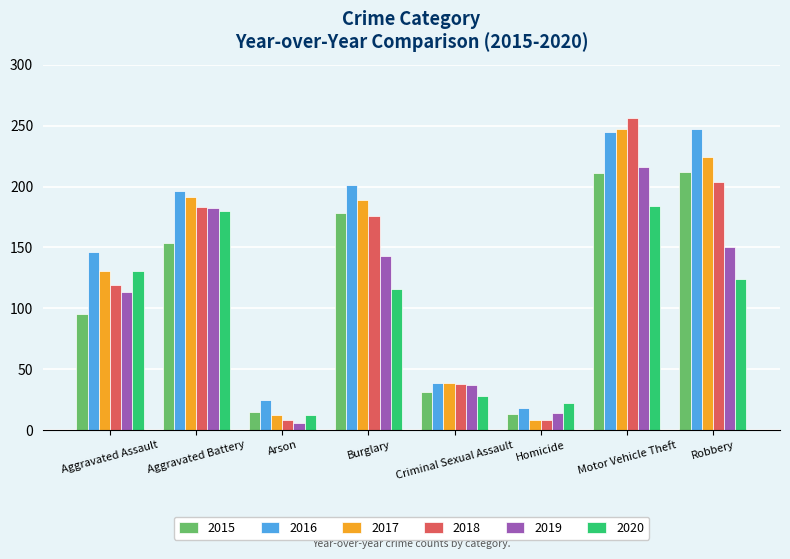

Rank the series by their average value, from lowest to highest.

2020, 2019, 2015, 2018, 2017, 2016